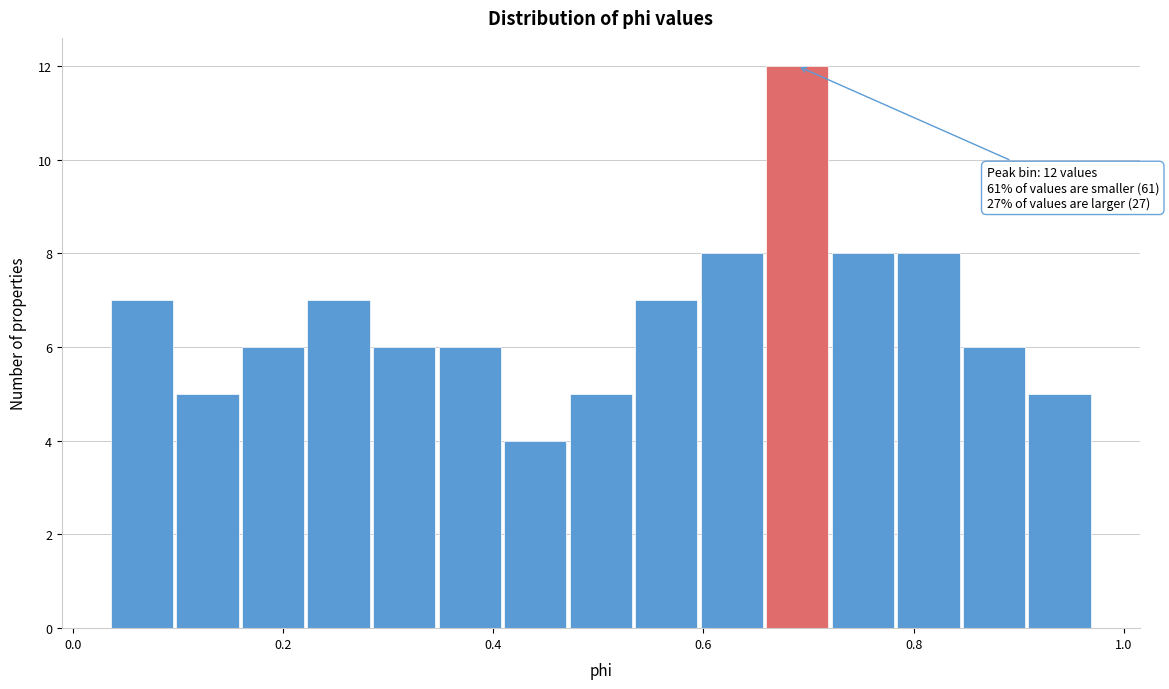

Around what value on the x-axis is the tallest bar? Give the approximate position of its centre, as read against the axis.

0.68